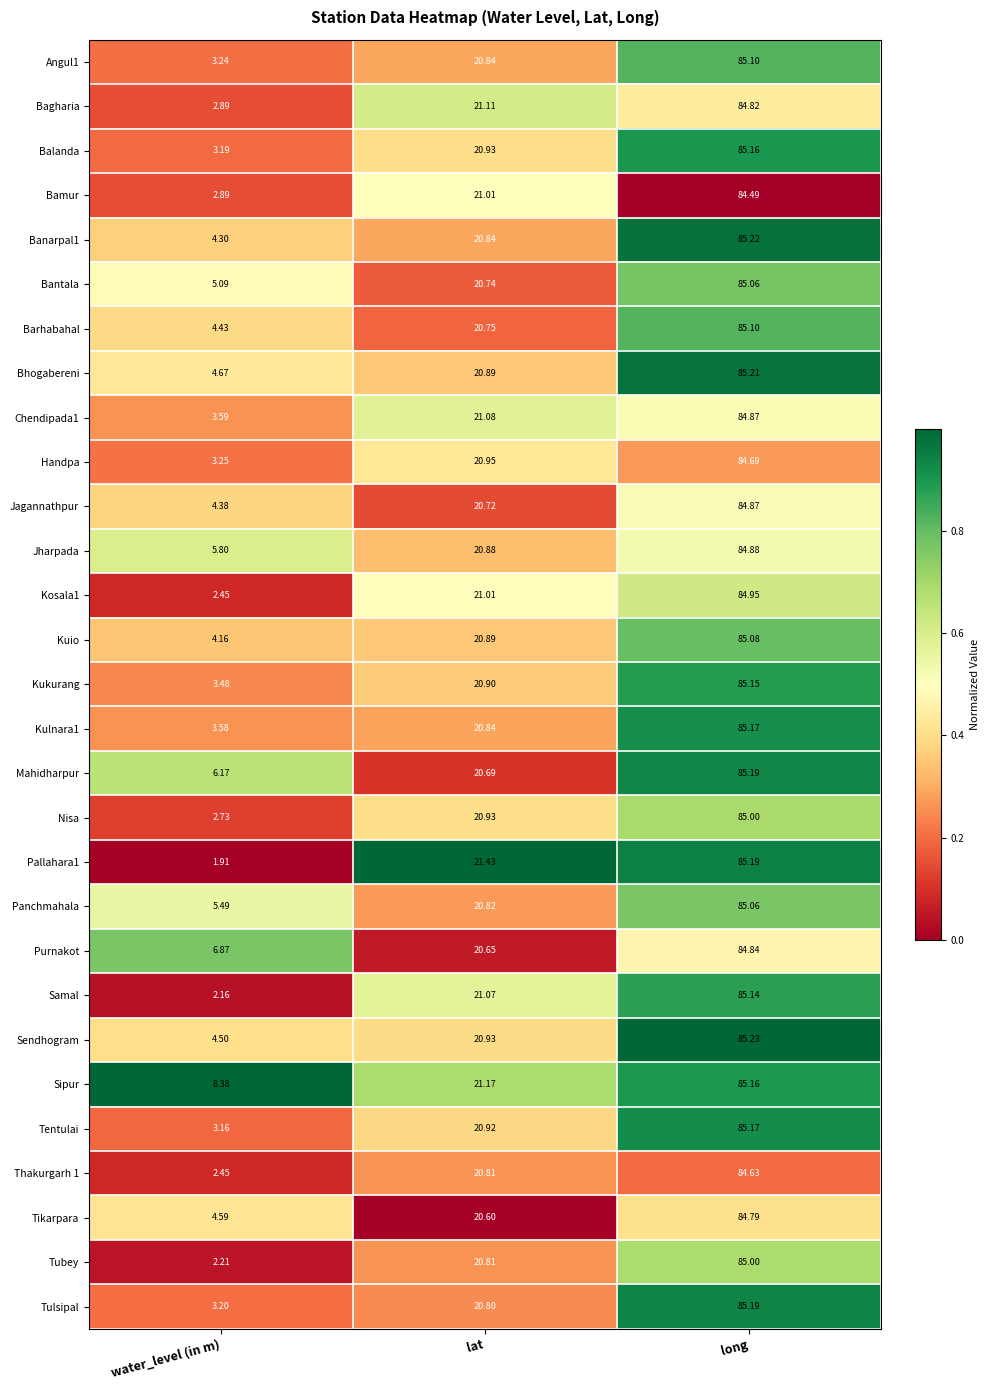

Which category has the lowest value across all series?

water_level (in m)